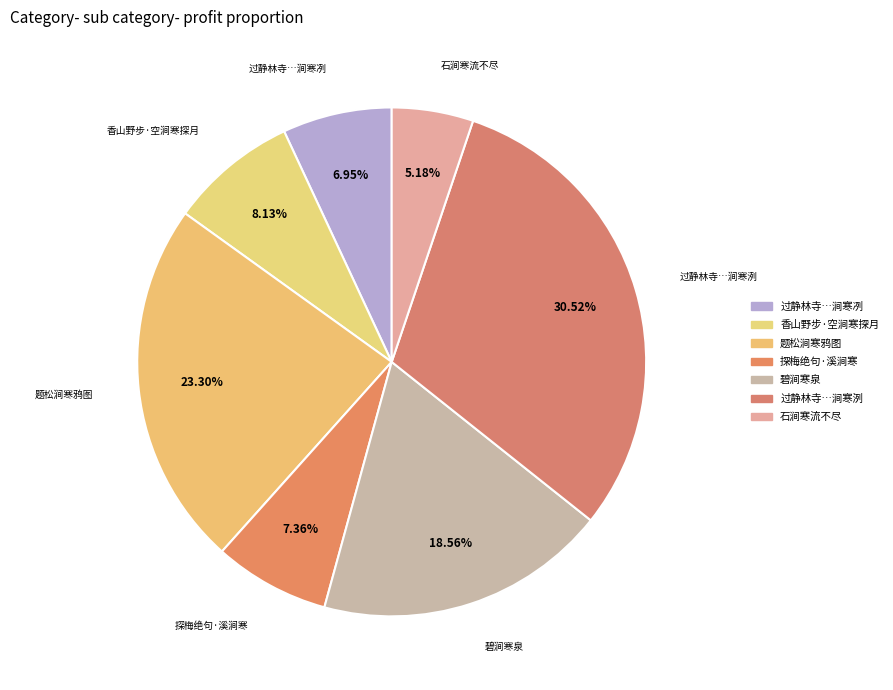

Is there any slice that represents more than half of the pie?

No